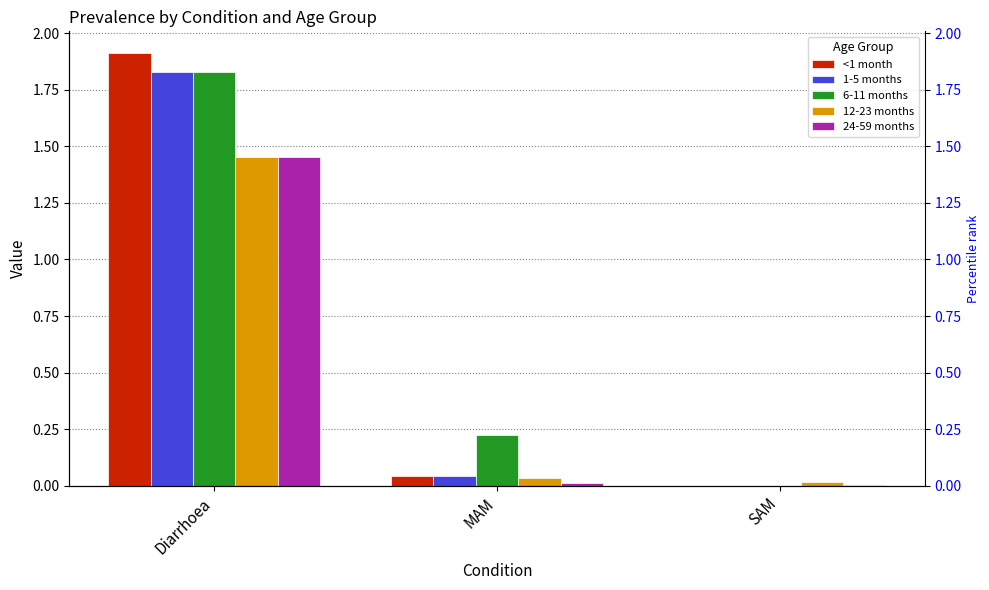

How many distinct data groups are displayed?

5